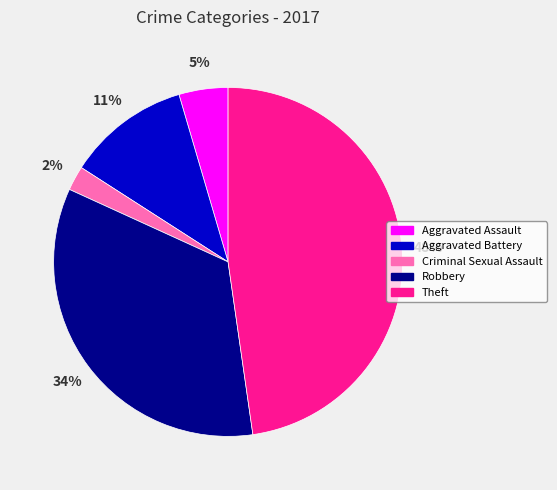

How many segments does this pie chart have?

5